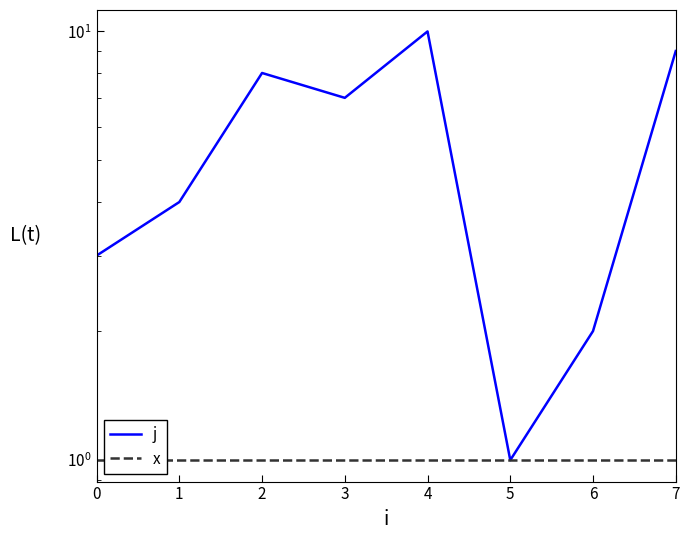

At 1, list the series in order from smallest to largest.

x, j